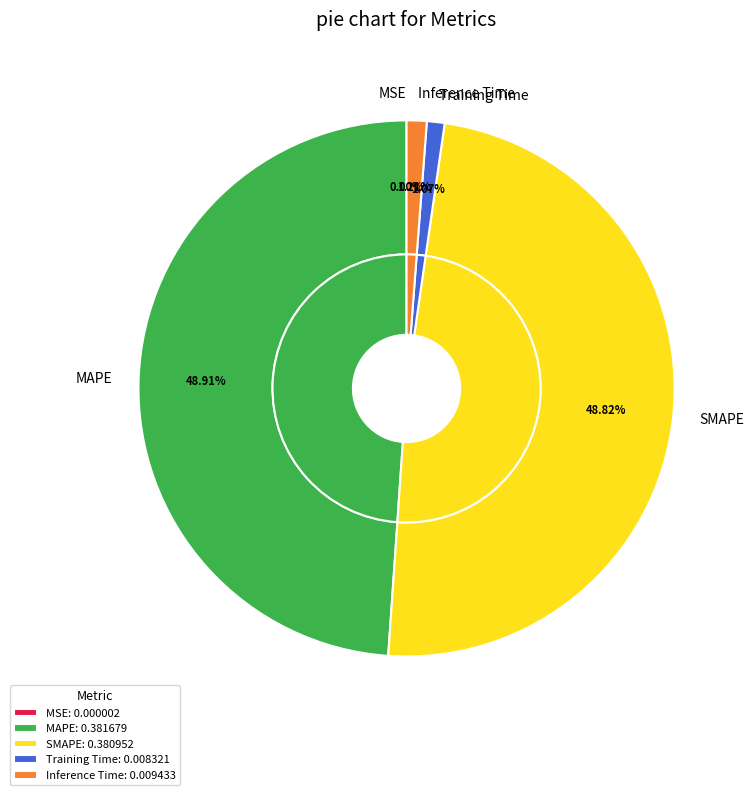

True or false: MAPE accounts for 49% of the total.

True